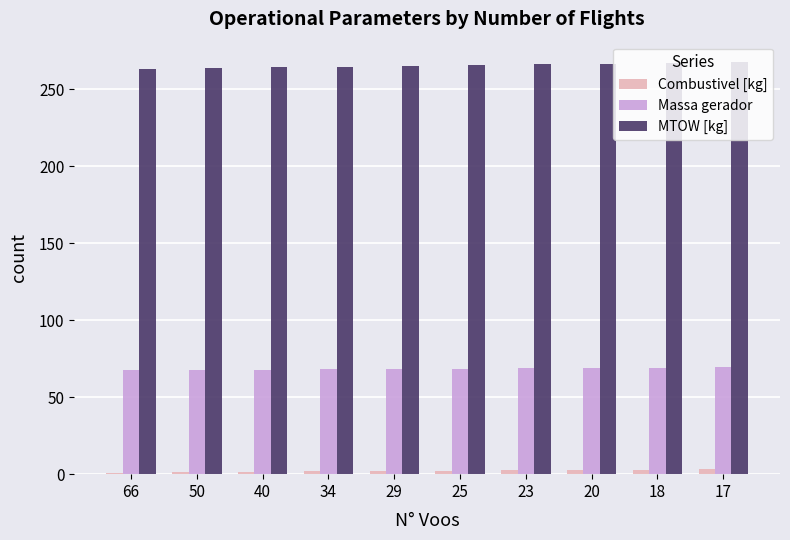

Is it true that Massa gerador equals 21.0 at 40?

False